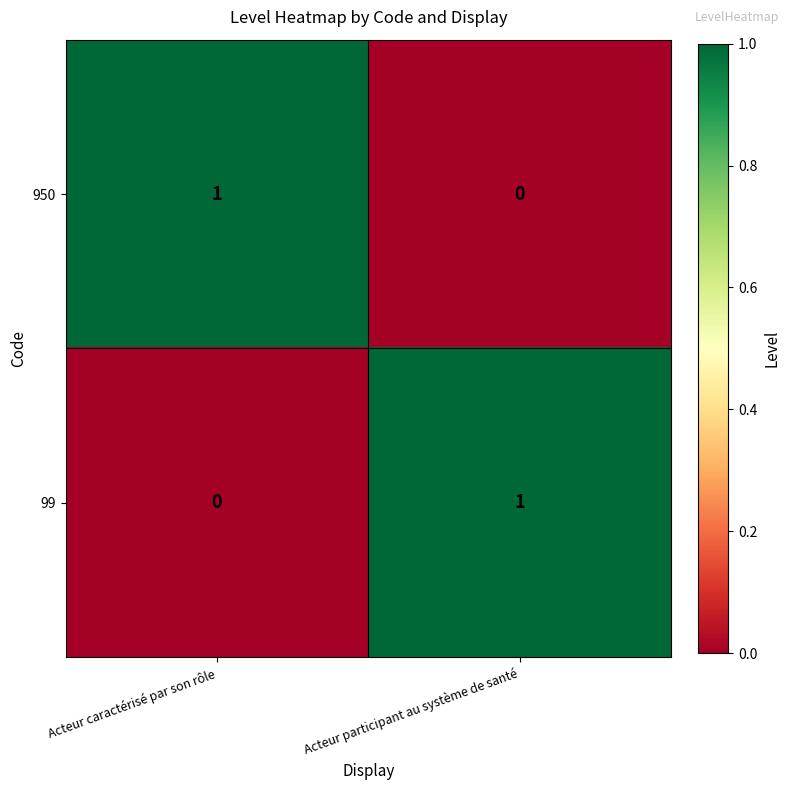

Is the value of 950 at Acteur caractérisé par son rôle greater than the value of 99 at Acteur caractérisé par son rôle?

Yes